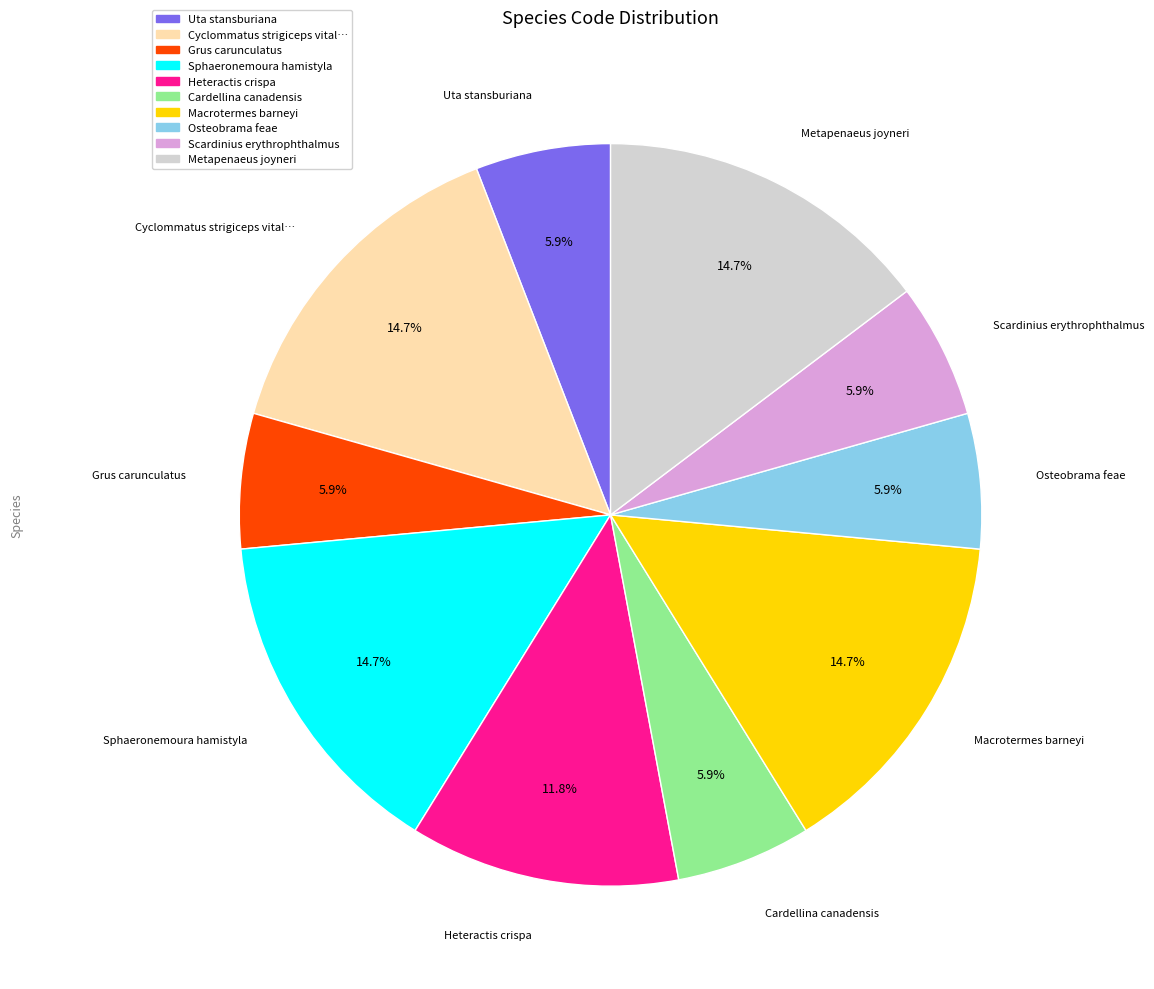

How many slices are in this pie chart?

10